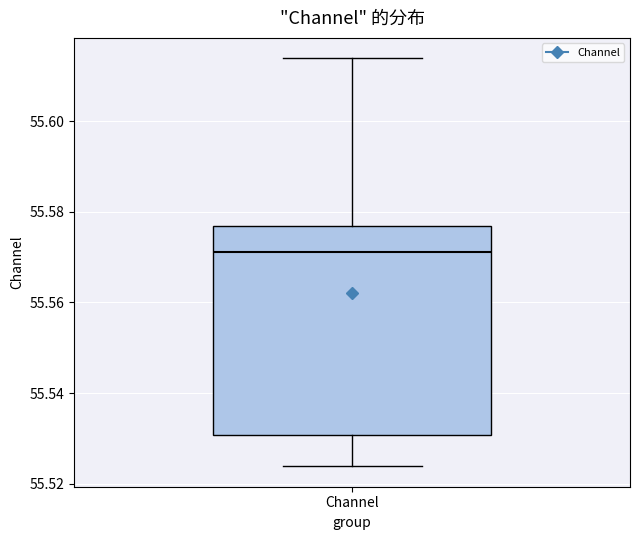

Where is the upper edge of the box for Channel on the y-axis? The values are not printed on the chart, so give them approximately, as read against the axis.

55.576